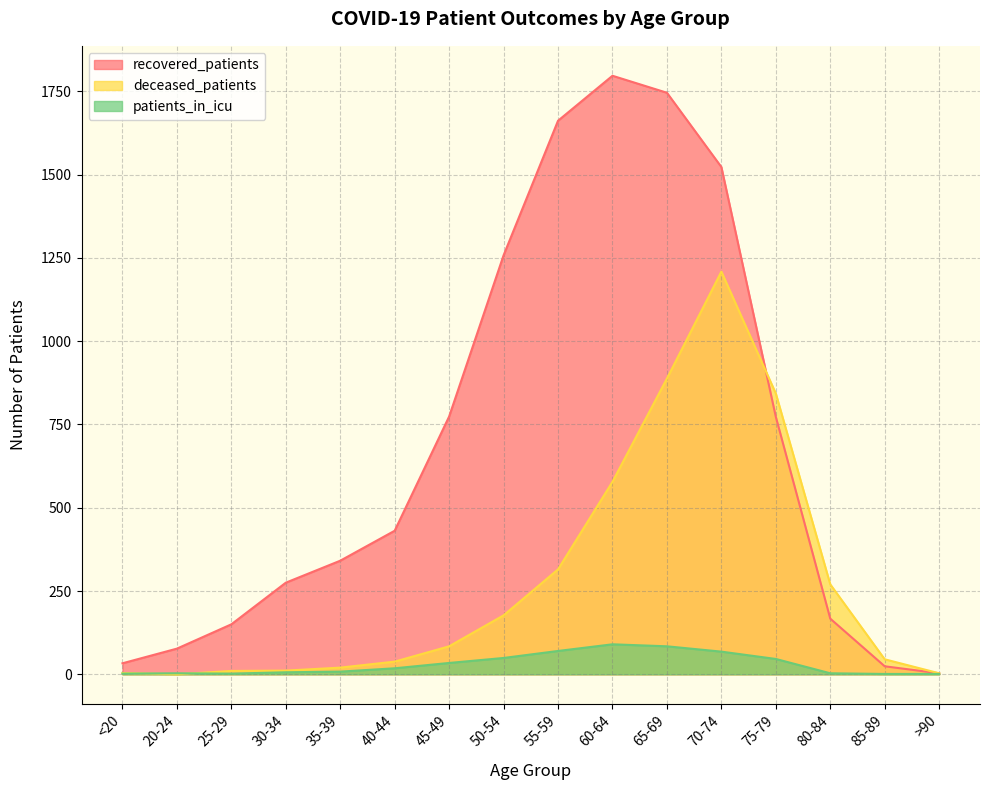

What is the label of the 8th point from the left?

50-54